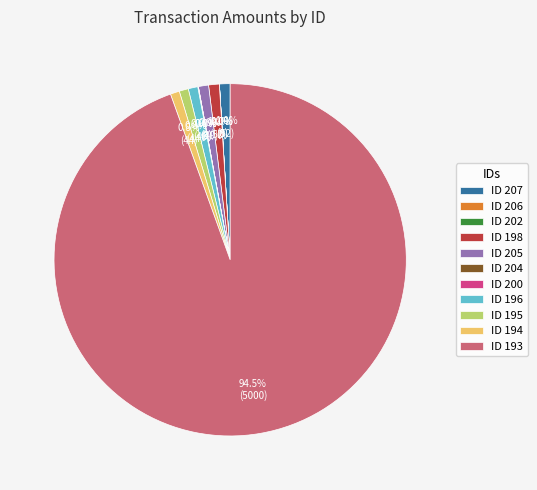

To the nearest percent, what is the average slice percentage?

9%